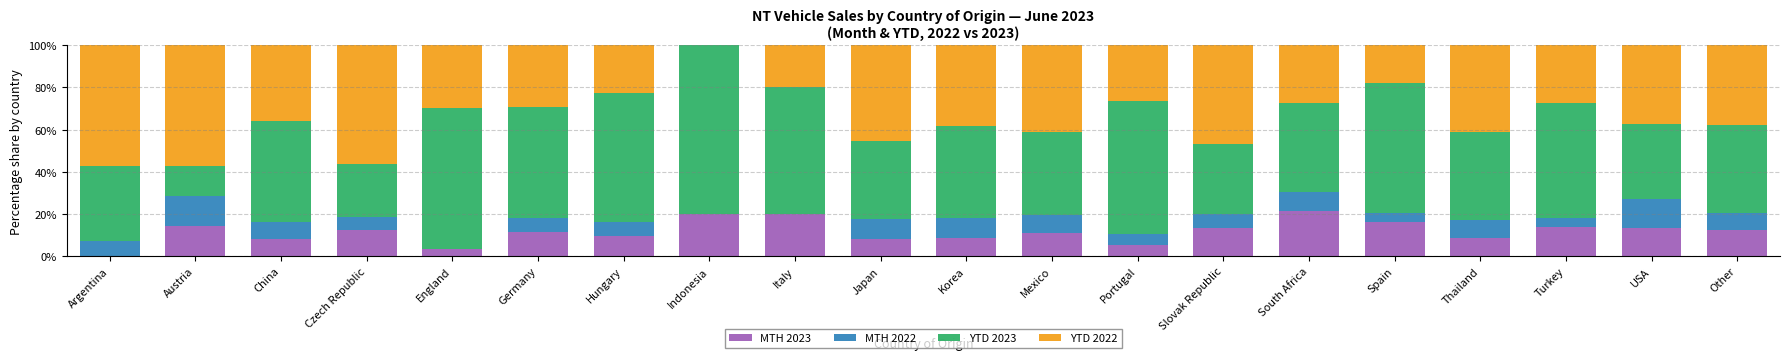

What is the total value across all series at Slovak Republic?

100.0